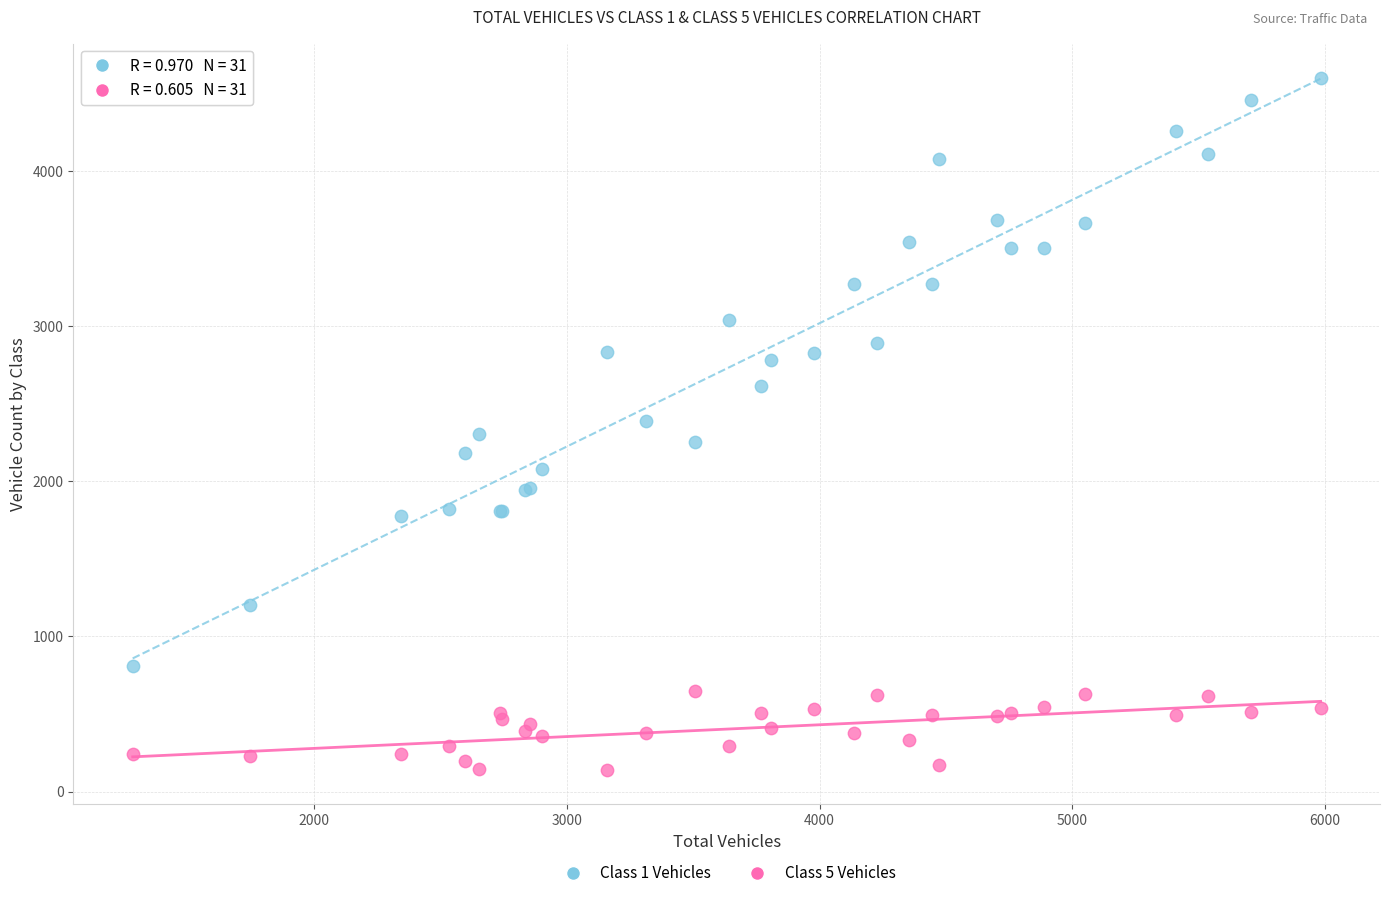

Which series has the widest spread of Y values?

Class 1 Vehicles